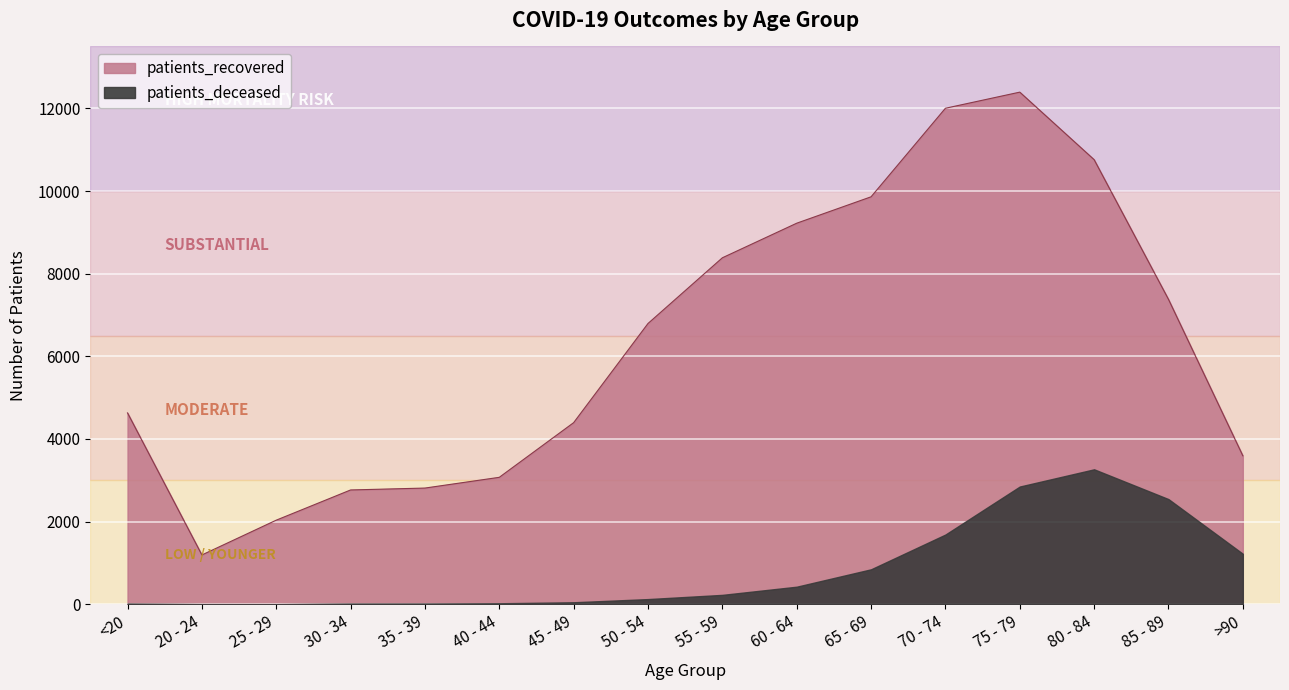

The chart shows a value of 4701 at 30 - 34. True or false?

False